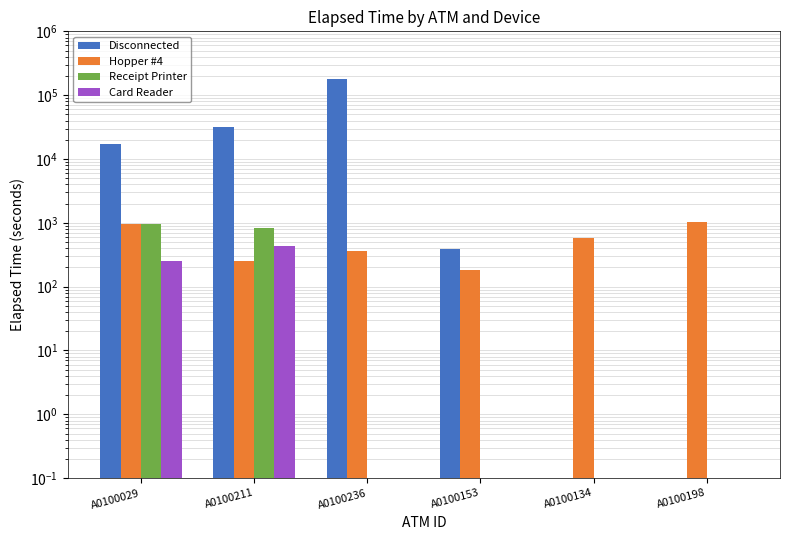

Rank the categories by Card Reader value from lowest to highest.

A0100236, A0100153, A0100134, A0100198, A0100029, A0100211